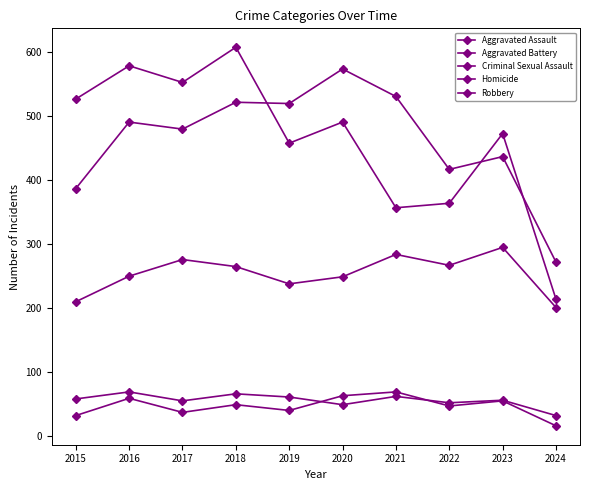

List the series in order of their peak value, highest first.

Robbery, Aggravated Battery, Aggravated Assault, Criminal Sexual Assault, Homicide